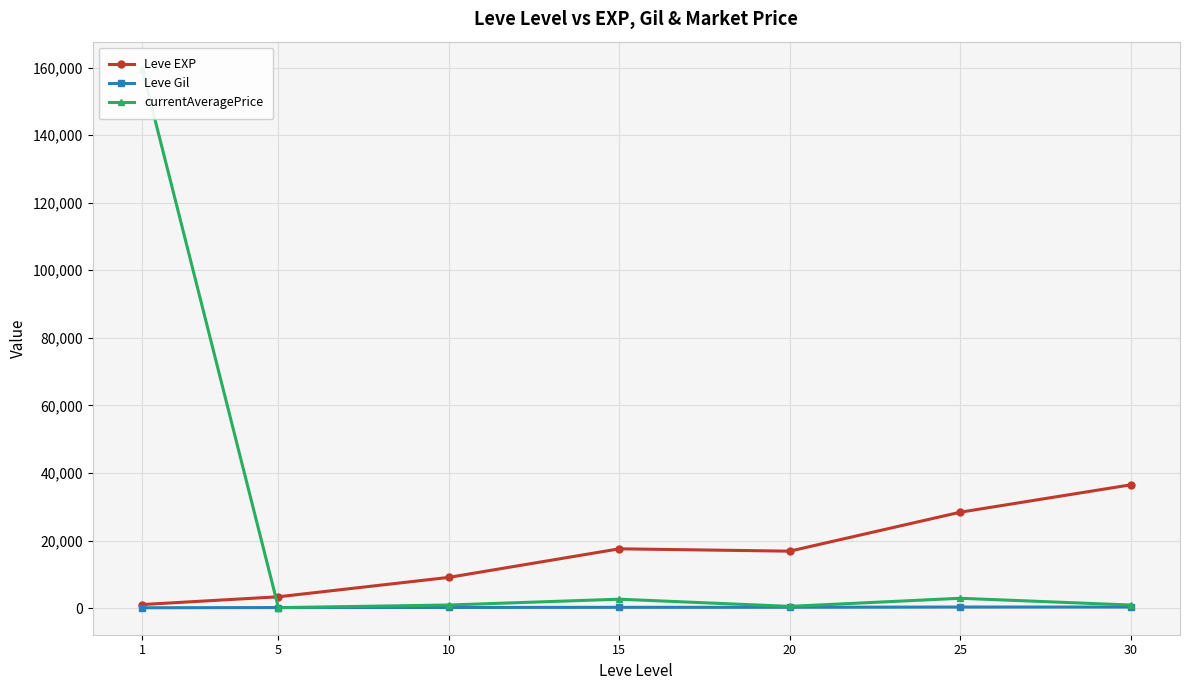

Which series has the largest total across all categories?

currentAveragePrice